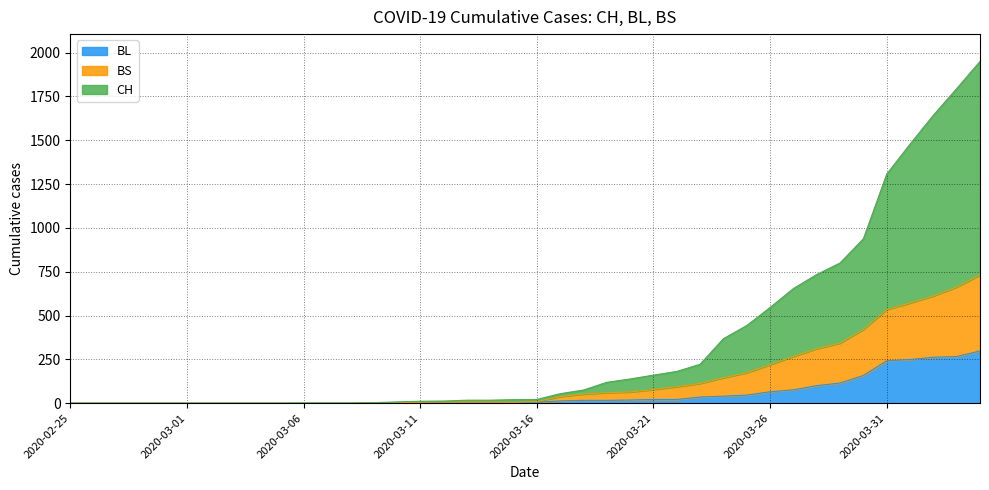

What is the highest value of the BL series?

298